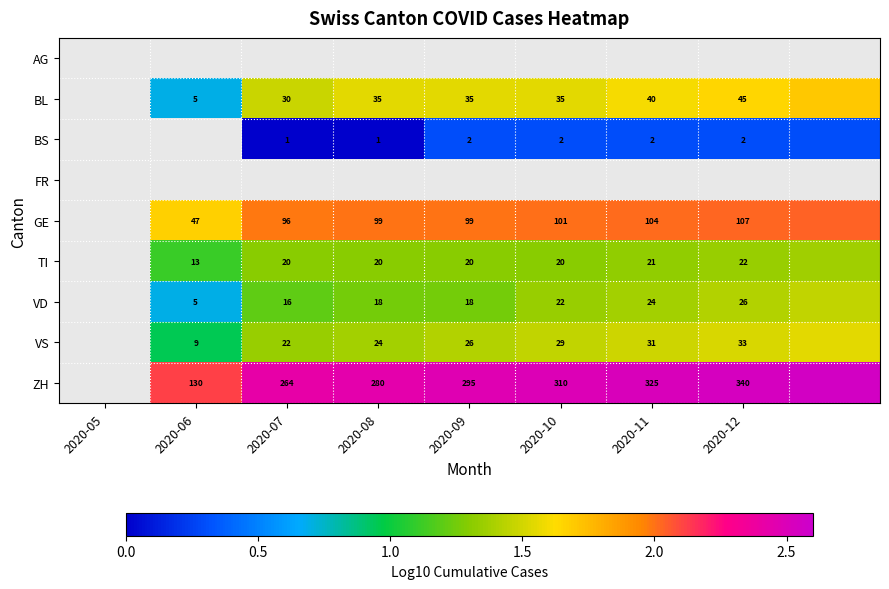

True or false: TI has a value of 2.0 at 2020-11.

False